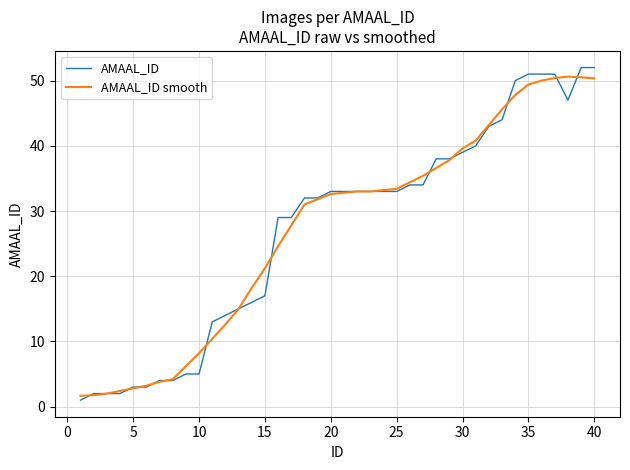

What is the highest value of the AMAAL_ID smooth series?

50.6